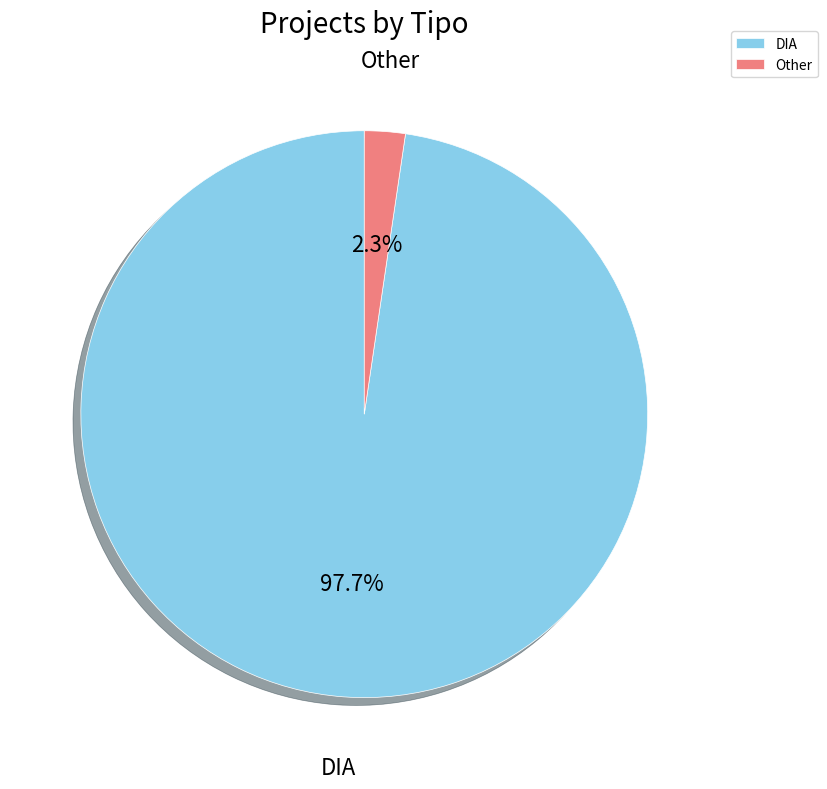

Count the number of slices in the pie.

2